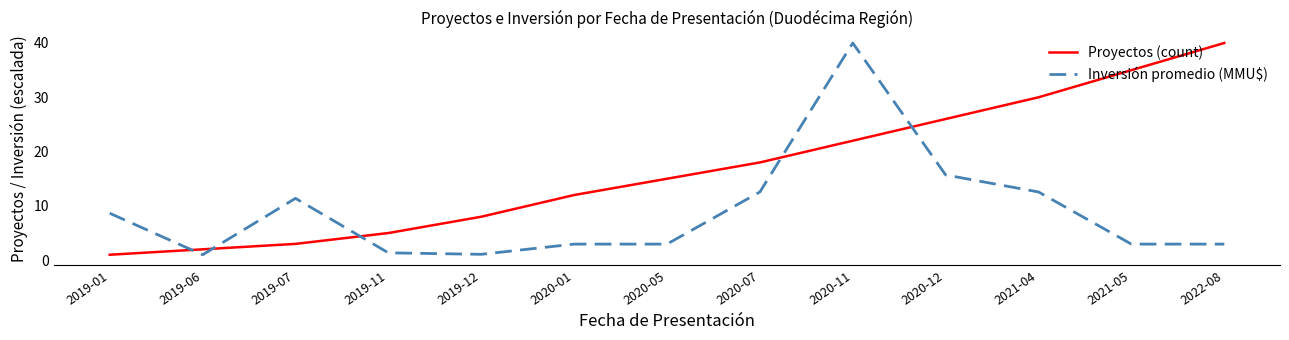

What position from the left is 2020-07?

8